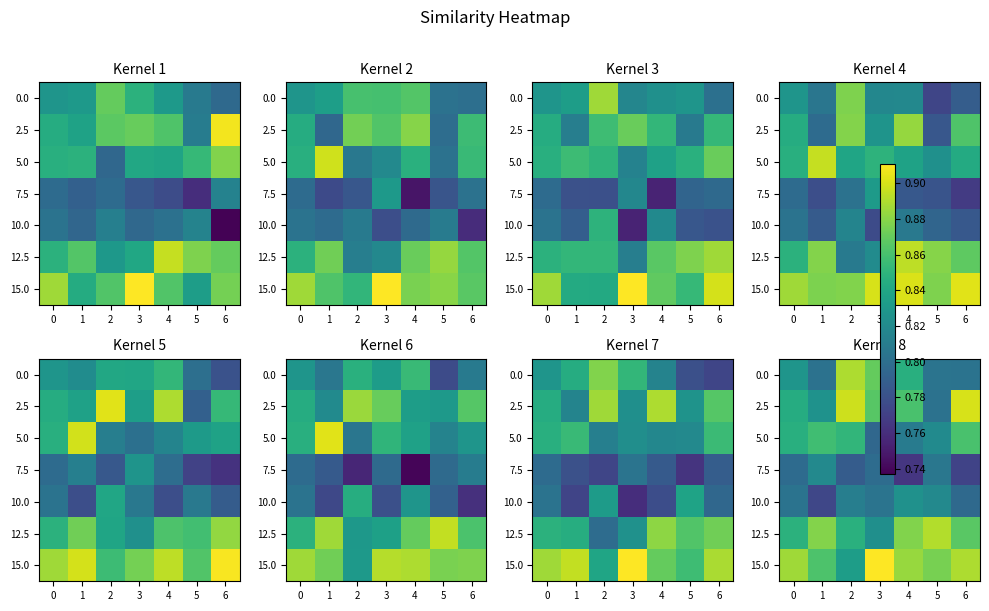

What is the sum of all 12.5 values?

6.0